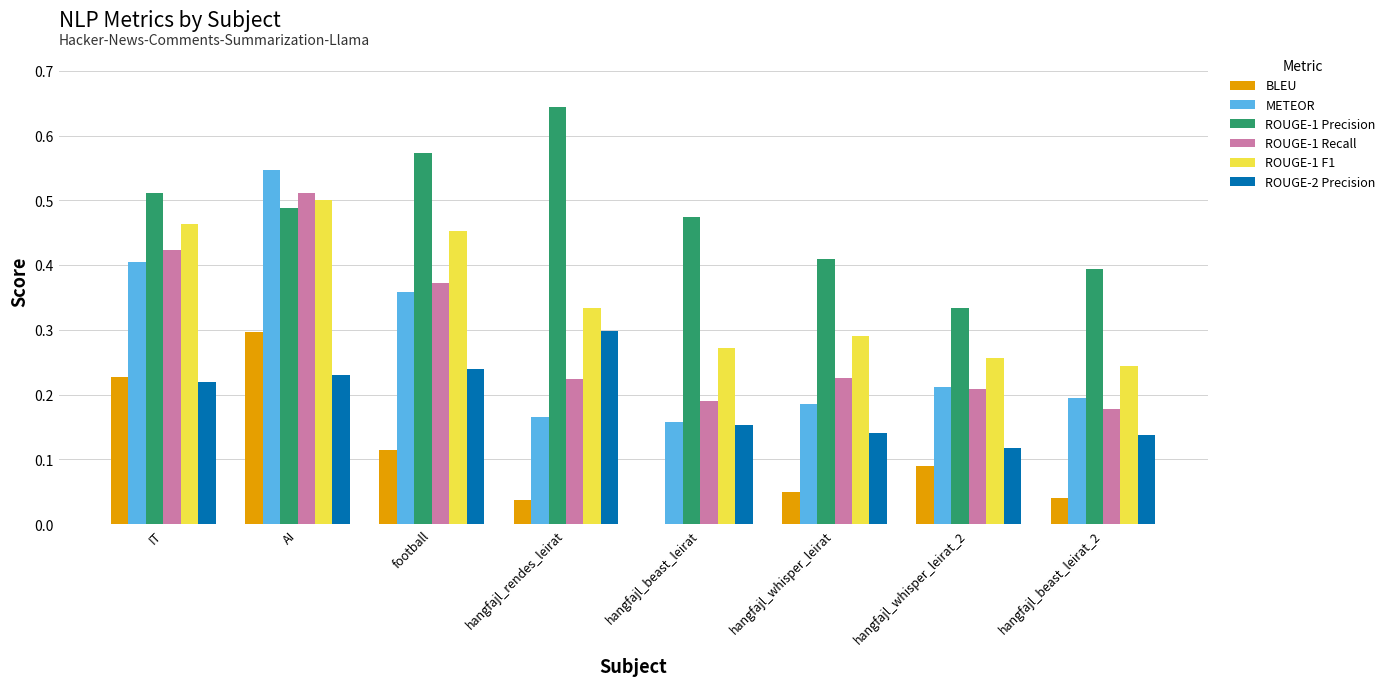

Which label corresponds to the largest value in the chart?

hangfajl_rendes_leirat